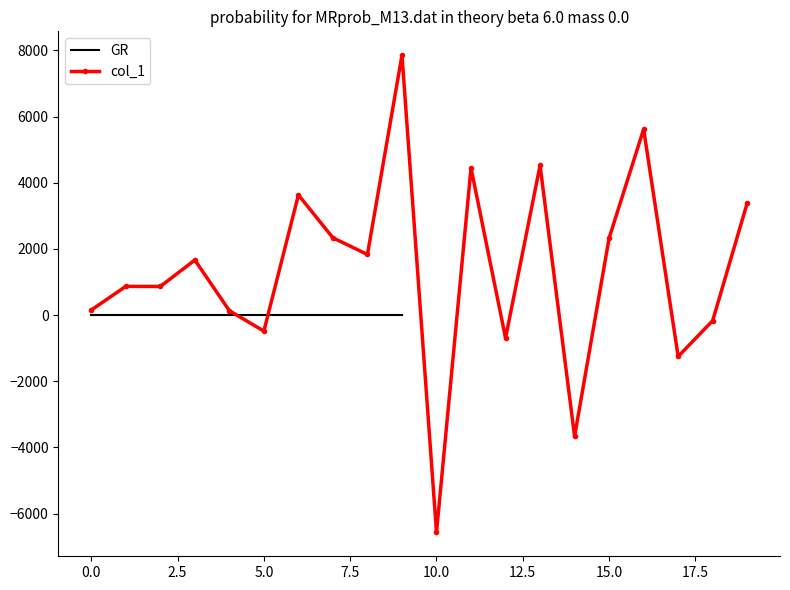

How many negative values are there?

6